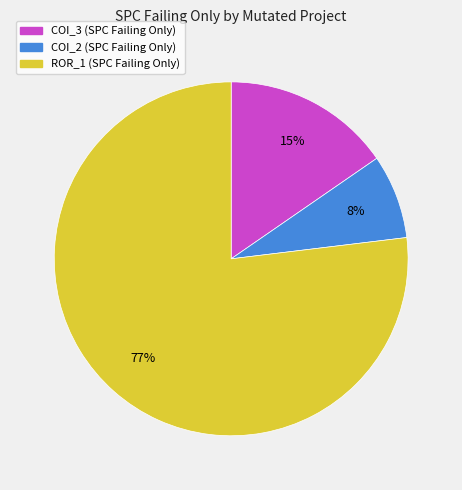

Does any single category account for the majority?

Yes